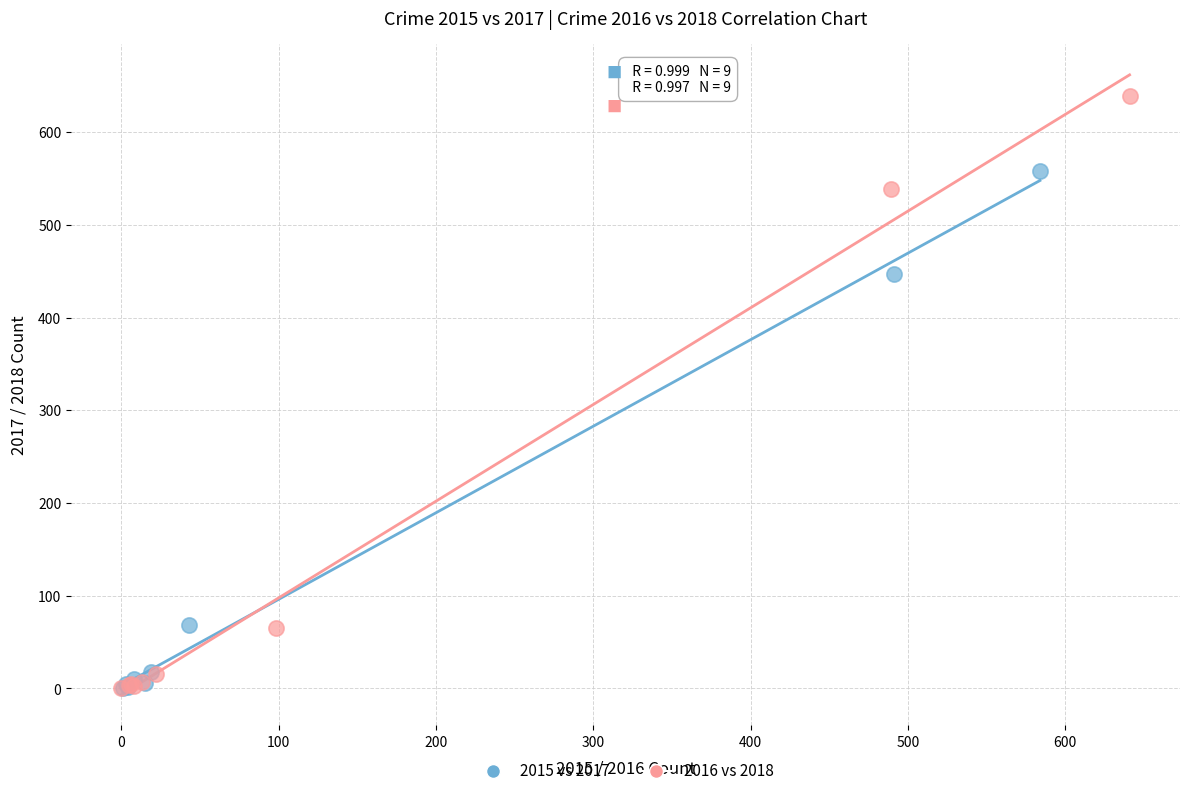

Which series reaches the maximum Y coordinate?

2016 vs 2018